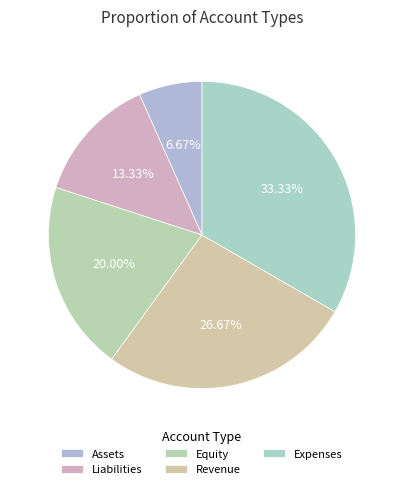

Rank the categories by value from highest to lowest.

Expenses, Revenue, Equity, Liabilities, Assets